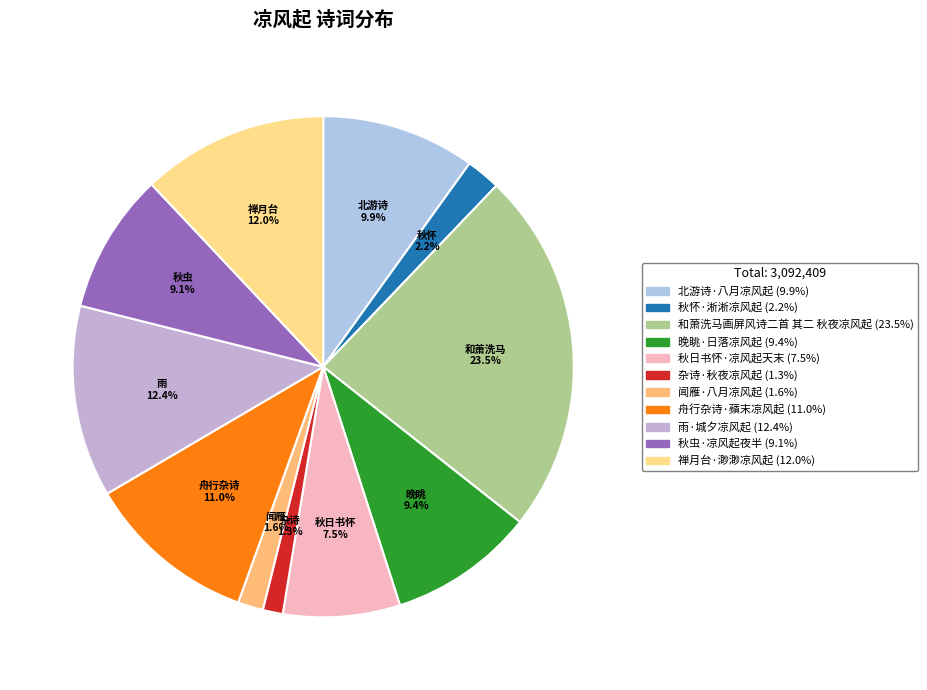

To the nearest percent, what is the difference between the 和萧洗马画屏风诗二首 其二 秋夜凉风起 and 秋虫·凉风起夜半 slice percentages?

14%